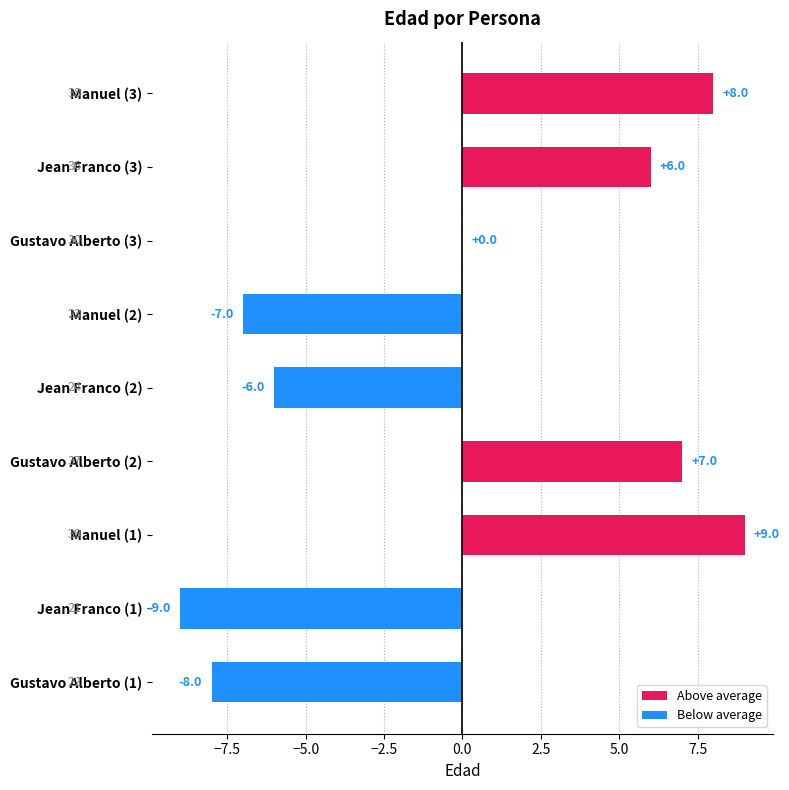

What is the difference between the second highest and minimum values in the Above average series?

8